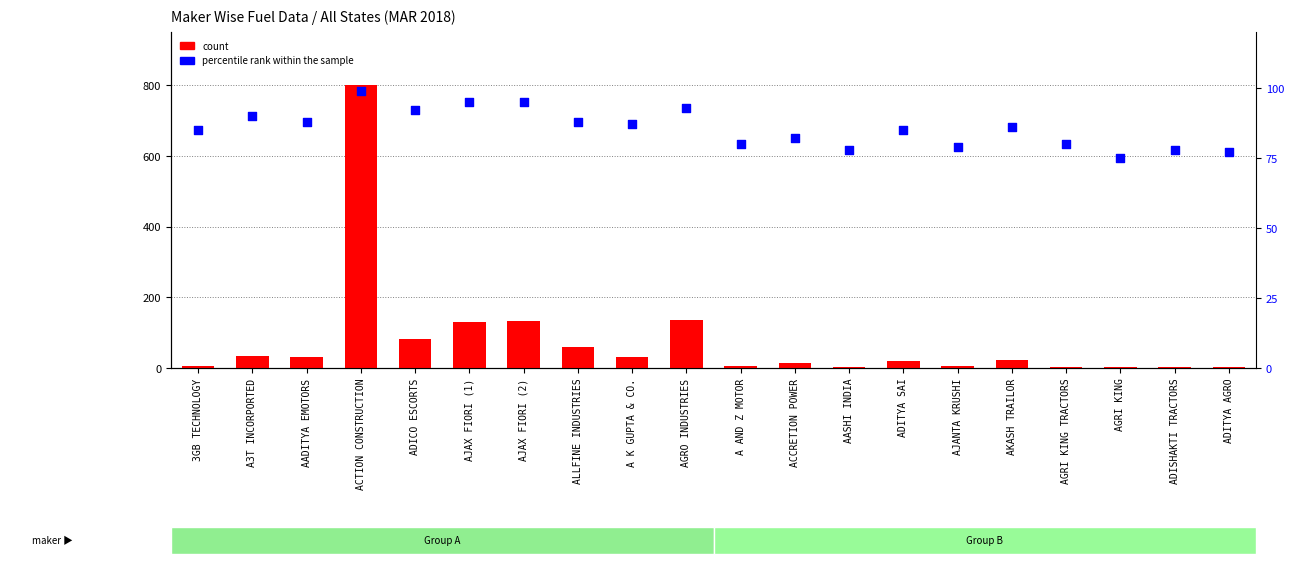

Which series contains the highest Y value?

count